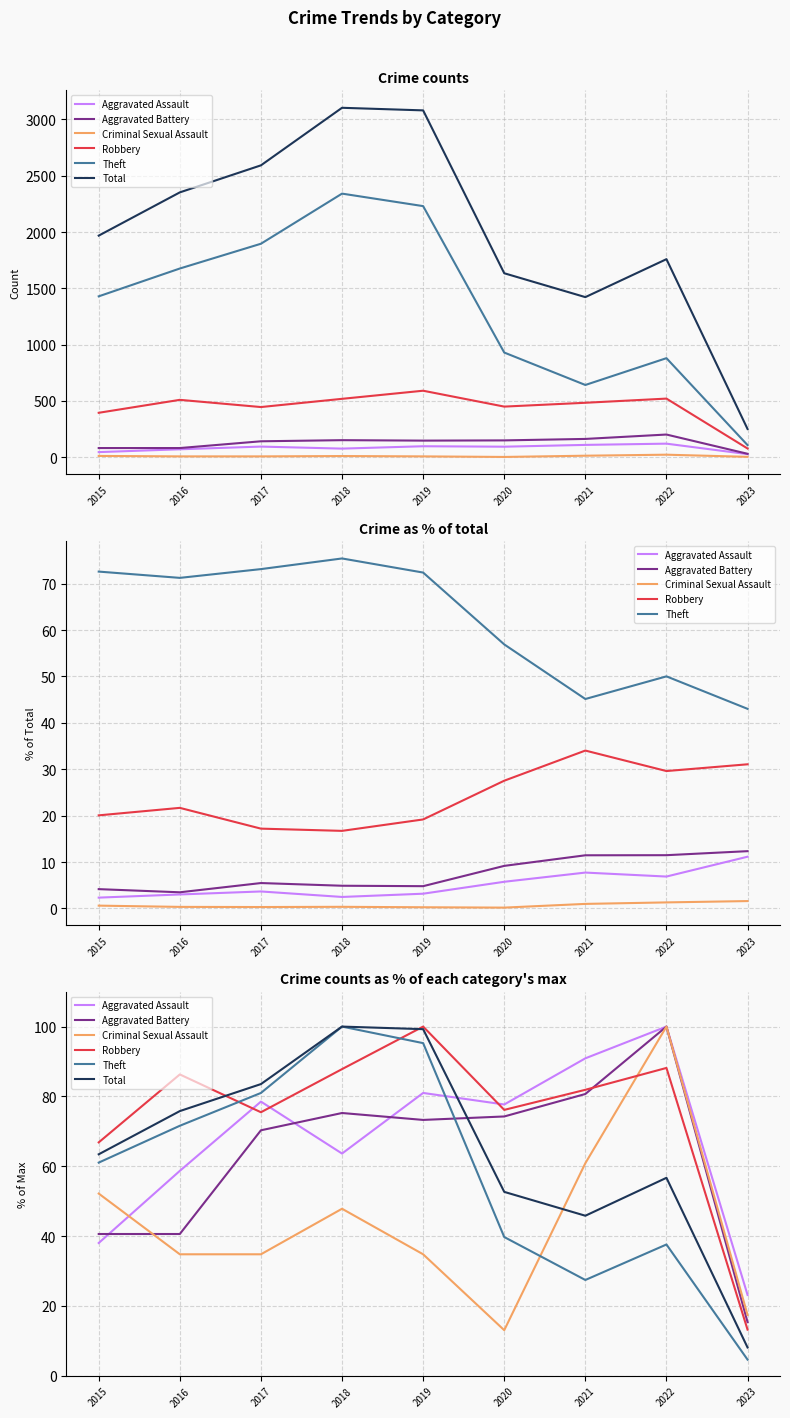

How many series are shown in this chart?

6